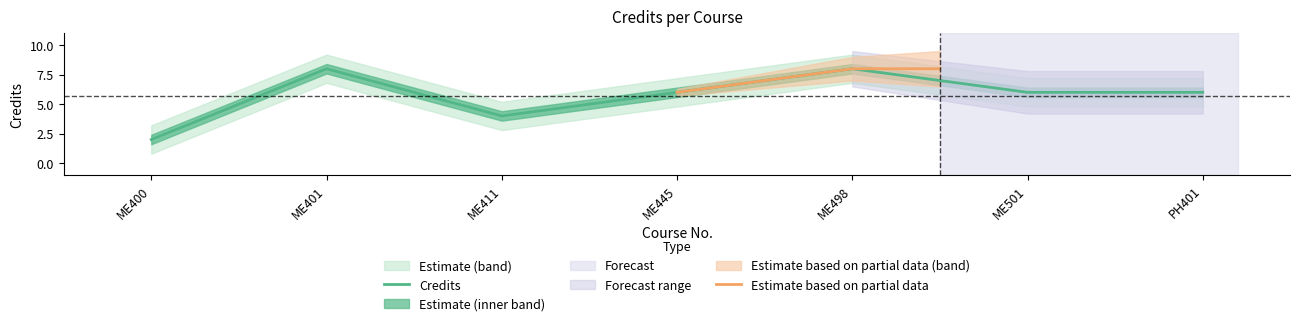

Reading left to right, transcribe all the data shown in this chart.

2	8	4	6	8	6	6